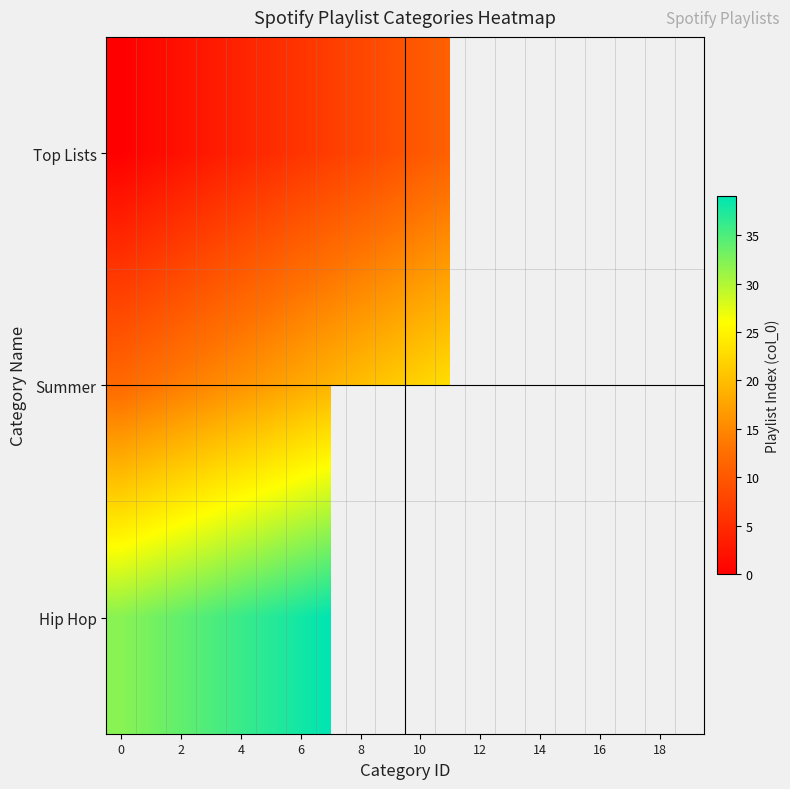

How many values in Hip Hop are above zero?

8